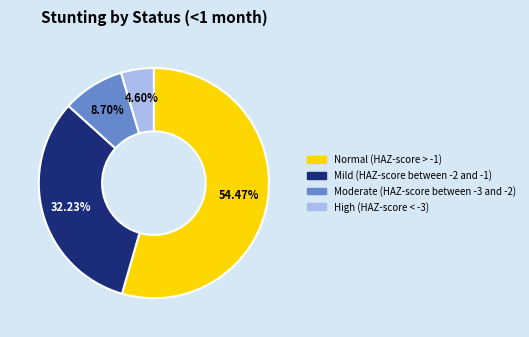

Count the number of slices in the pie.

4